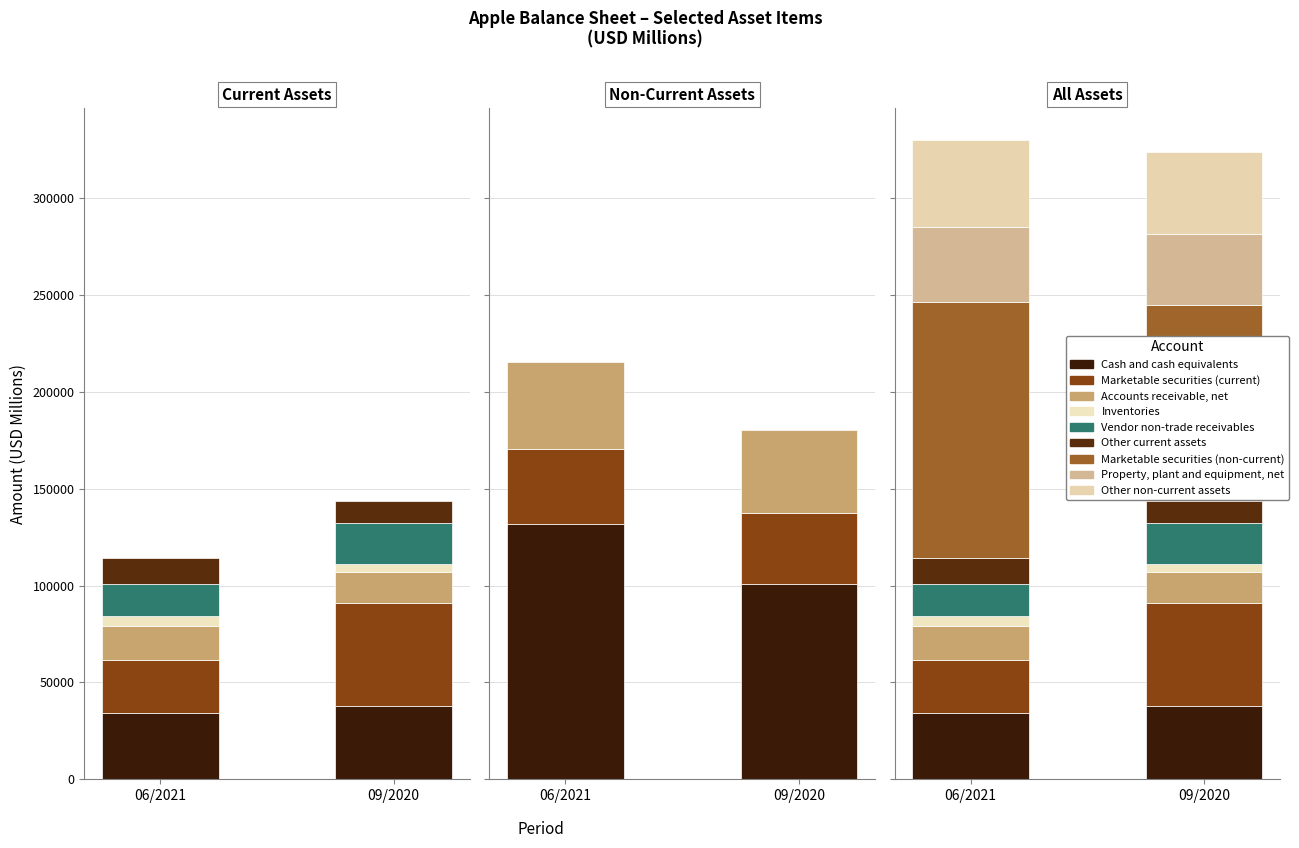

Rank the categories by 06/2021 value from highest to lowest.

Marketable securities (non-current), Other non-current assets, Property, plant and equipment, net, Cash and cash equivalents, Marketable securities (current), Accounts receivable, net, Vendor non-trade receivables, Other current assets, Inventories